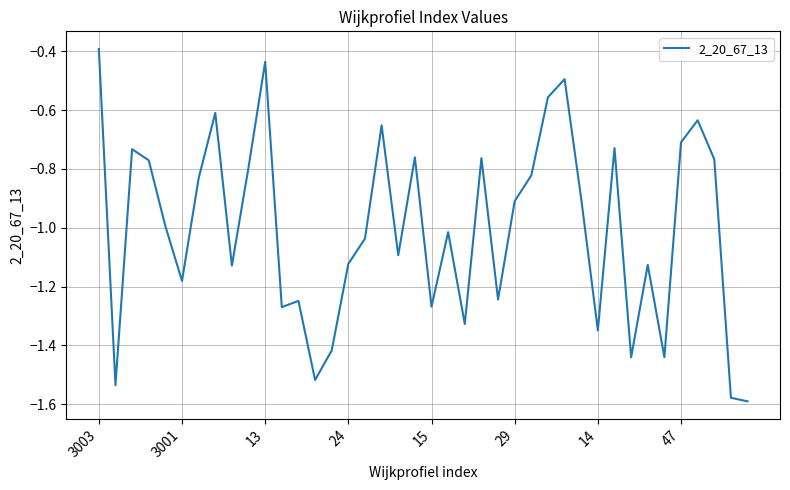

What is the difference between the maximum and minimum values?

1.2